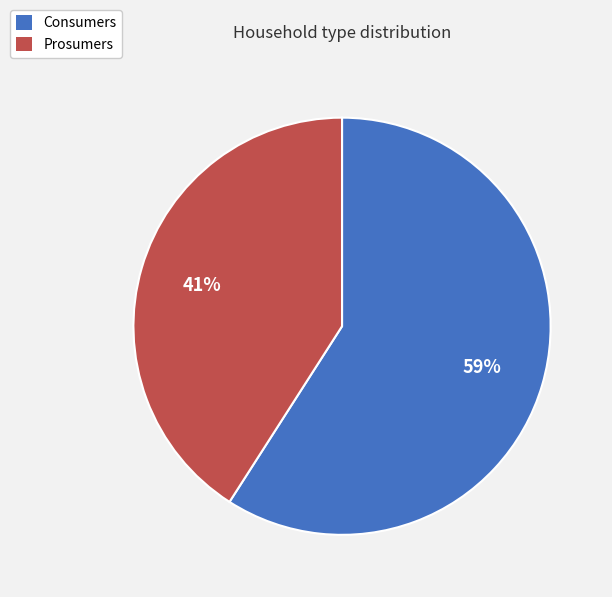

True or false: Consumers accounts for 59% of the total.

True